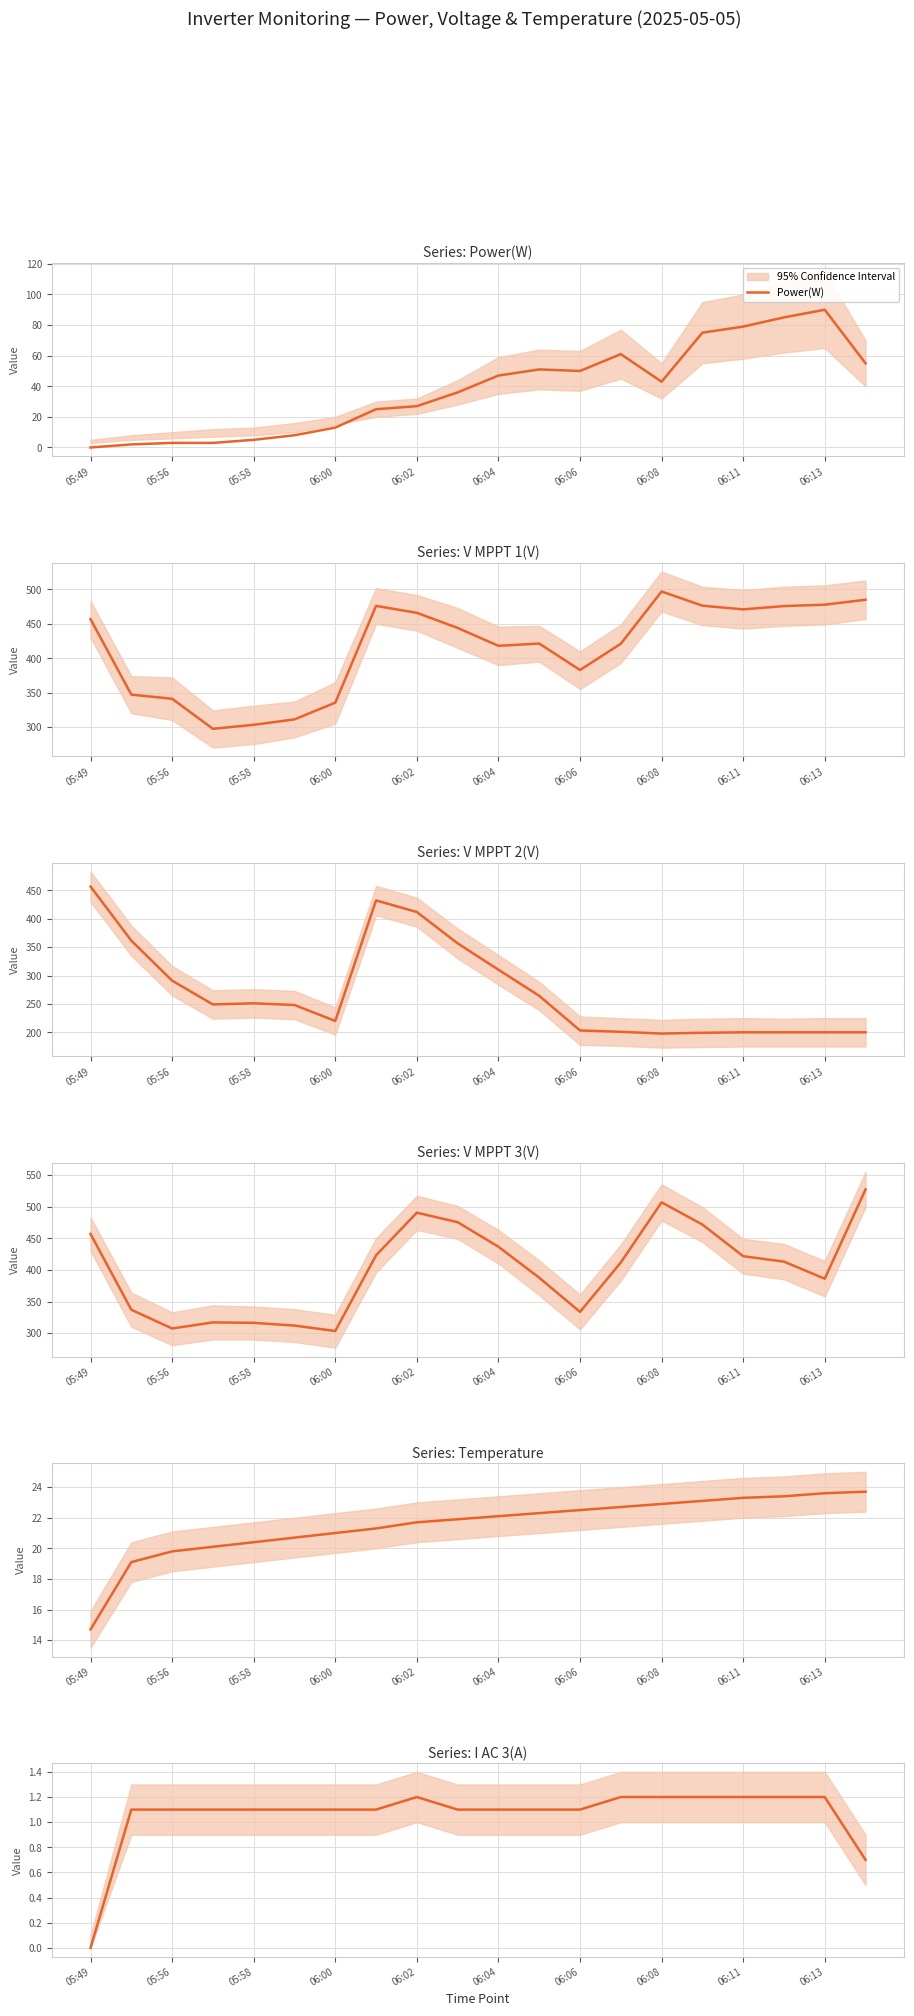

Which series has the widest spread of values?

V MPPT 2(V)